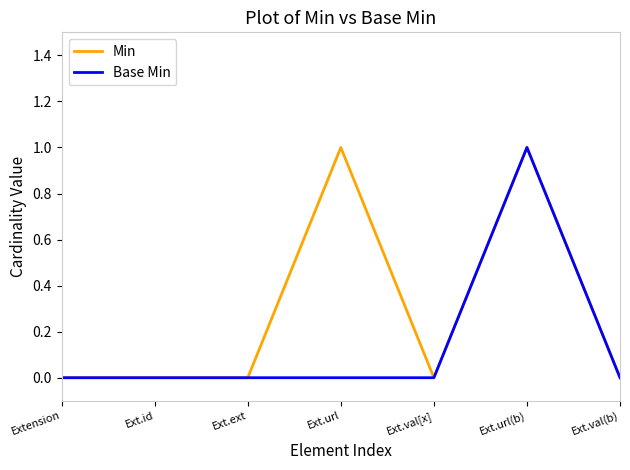

In Base Min, how many points are higher than both neighbors (excluding endpoints)?

1